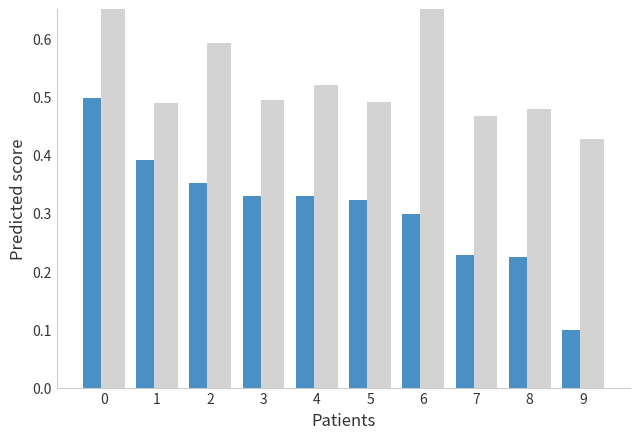

Reading left to right, extract all data points from this chart.

Sales/Revenue: 0.5	0.4	0.4	0.3	0.3	0.3	0.3	0.2	0.2	0.1
Cash & Short-Term Investments: 1.0	0.5	0.6	0.5	0.5	0.5	0.9	0.5	0.5	0.4